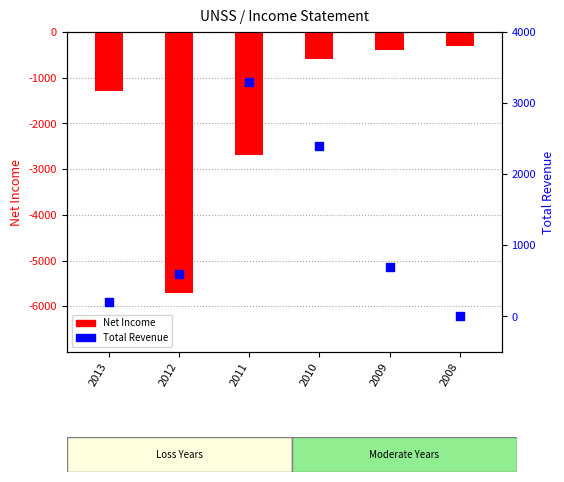

Which series contains the lowest Y value?

Net Income